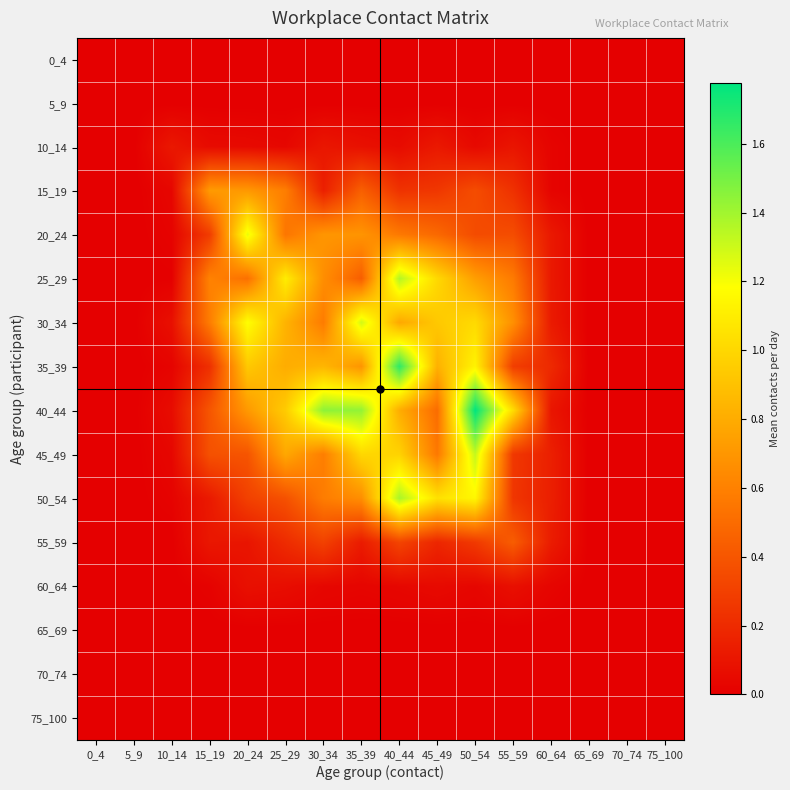

At how many categories does at least one series exceed 1?

8